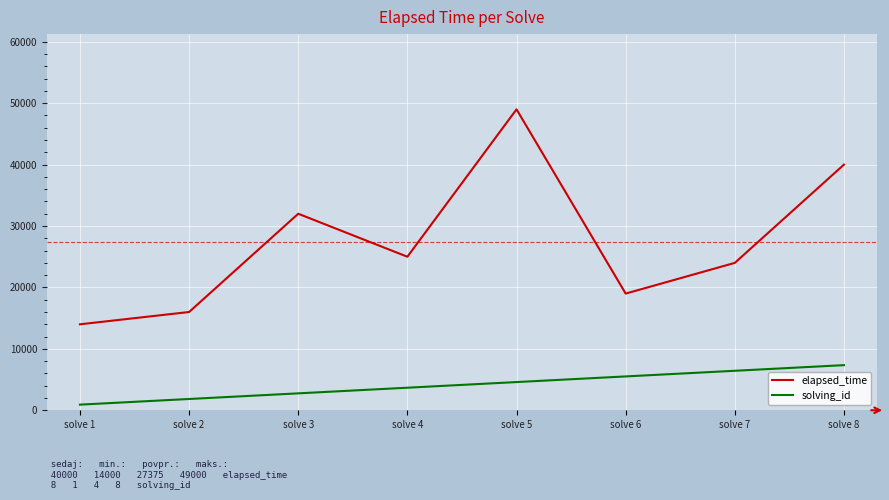

What is the sum of all elapsed_time values?

219000.0